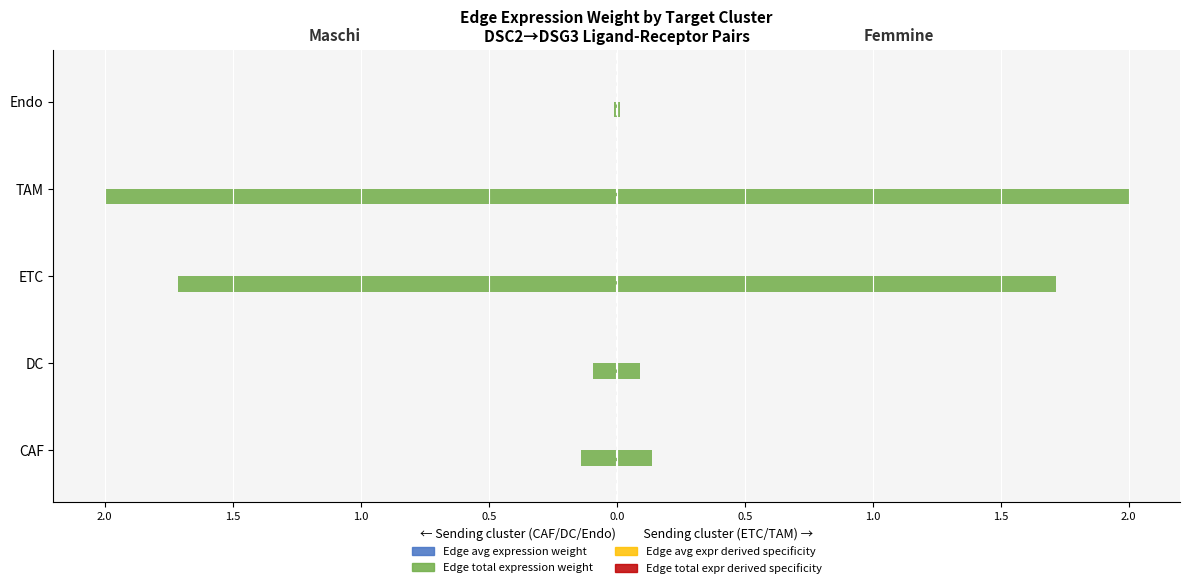

At Endo, list the series in order from smallest to largest.

Edge total expression weight, Edge average expression weight